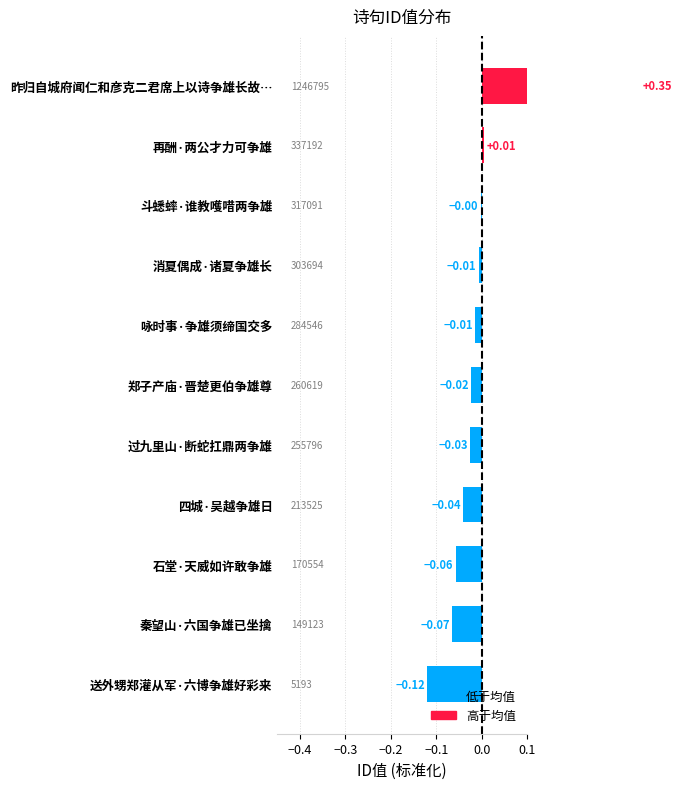

What is the minimum value shown in the chart?

-0.1